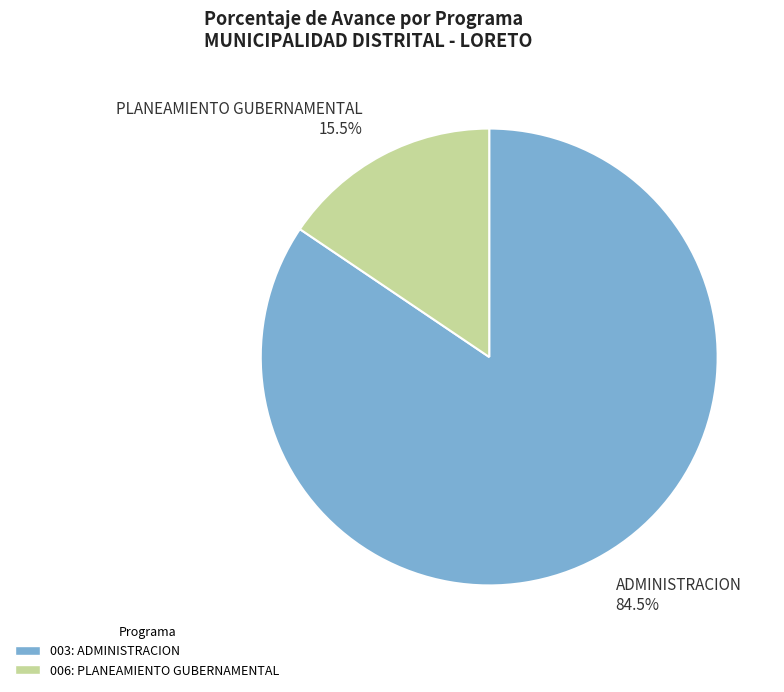

How many segments does this pie chart have?

2